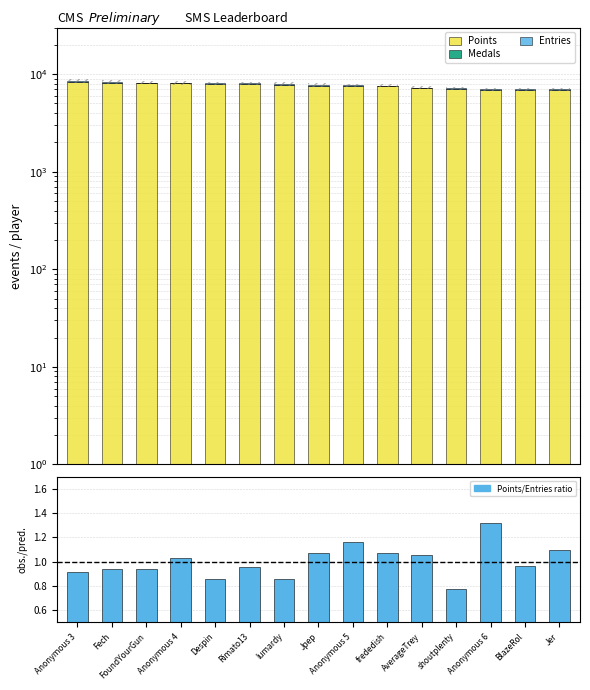

What is the spread (max minus min) of values at FoundYourGun?

8076.1